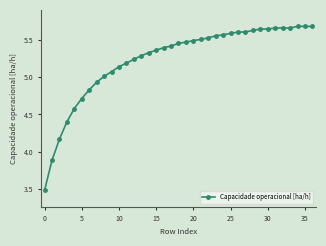

What is the smallest value displayed?

3.5